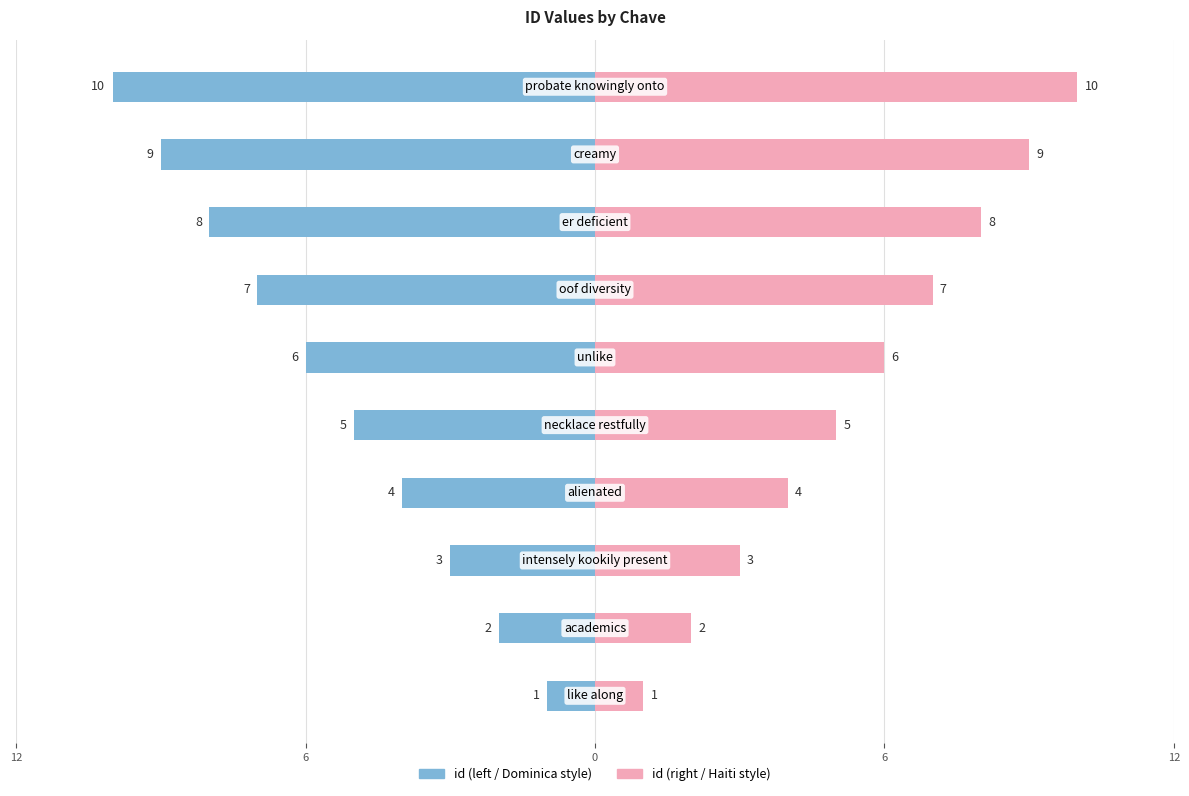

Rank the series at 6 from highest to lowest value.

id (right), id (left)